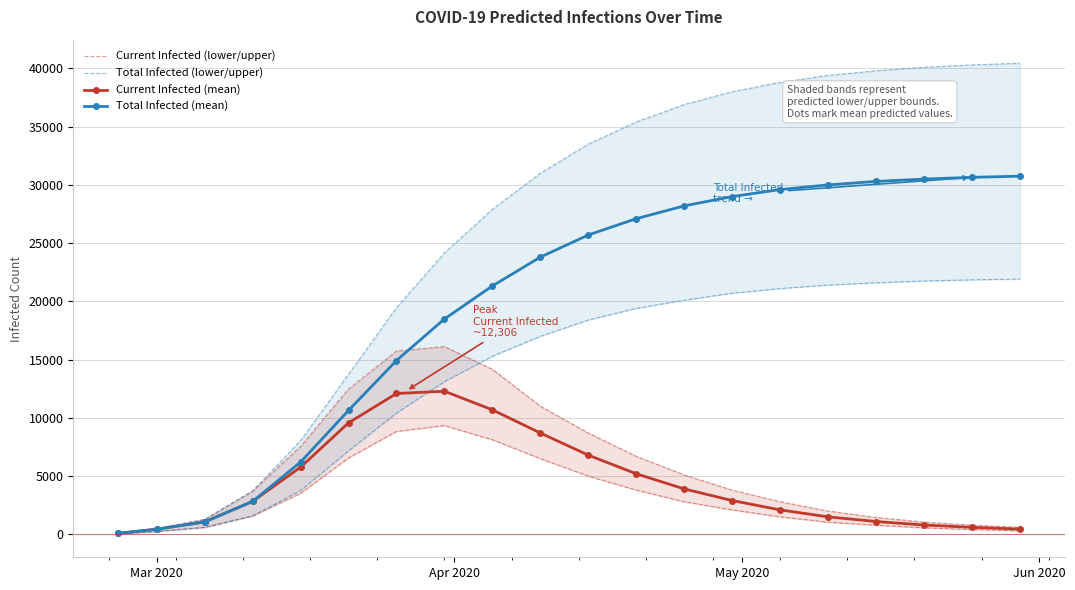

How many lines are shown in the chart?

4